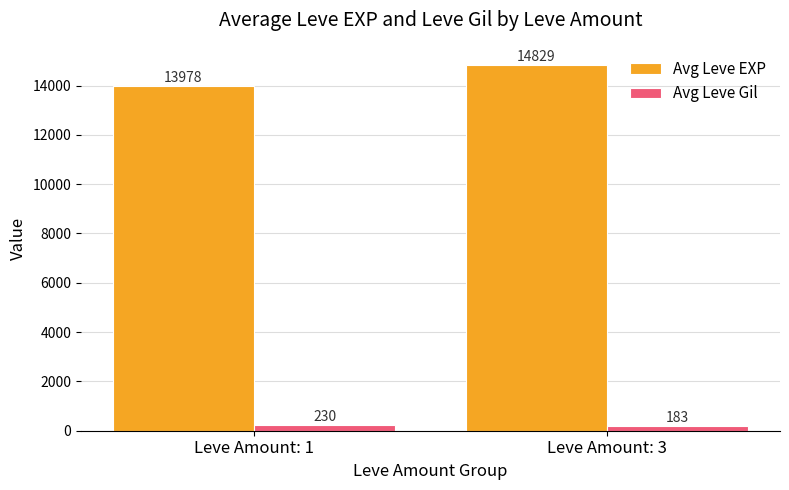

Where does the Avg Leve EXP series first go above 14828?

Leve Amount: 3